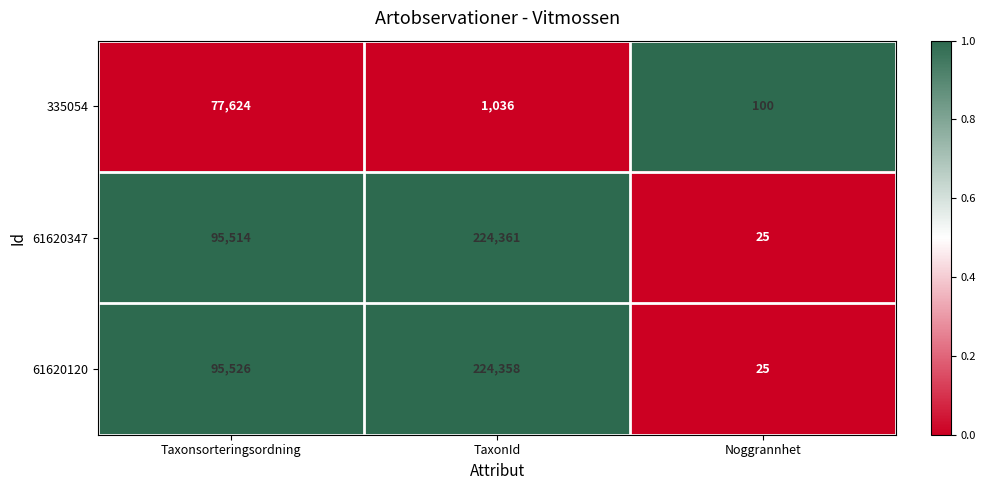

Which category has the lowest value across all series?

Noggrannhet